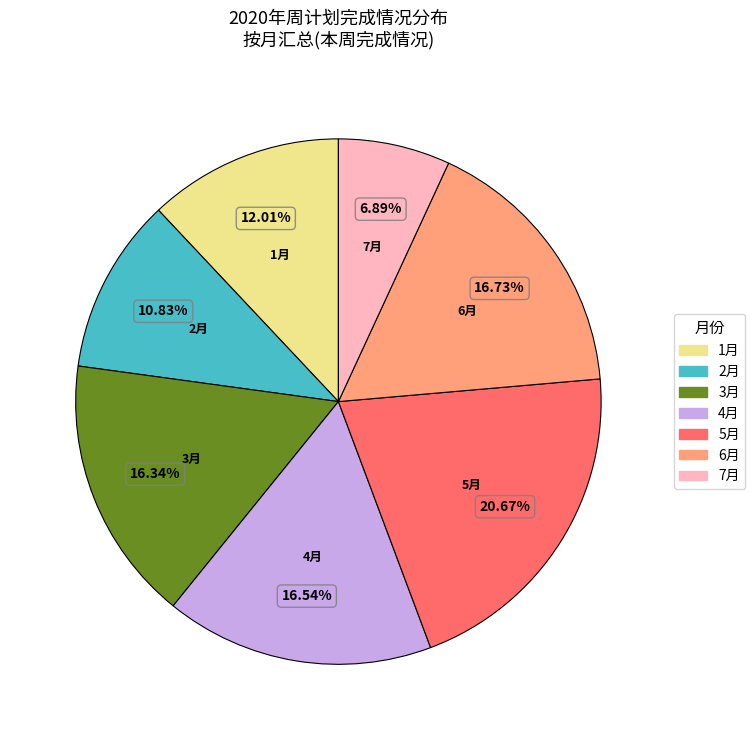

Is there a majority slice in this chart?

No